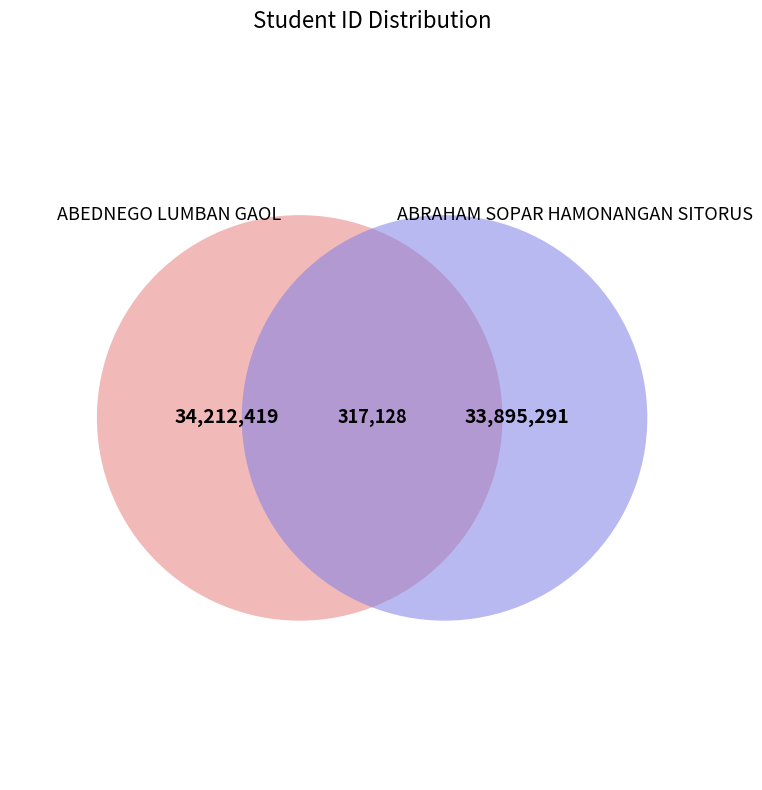

What percentage is the ABRAHAM SOPAR HAMONANGAN SITORUS slice, to the nearest percent?

50%